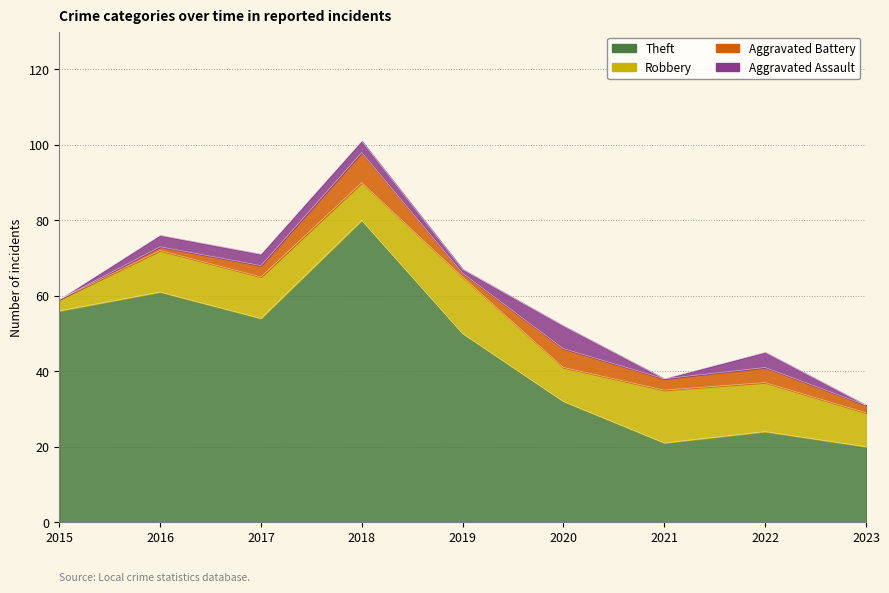

Which series has the largest total across all categories?

Theft